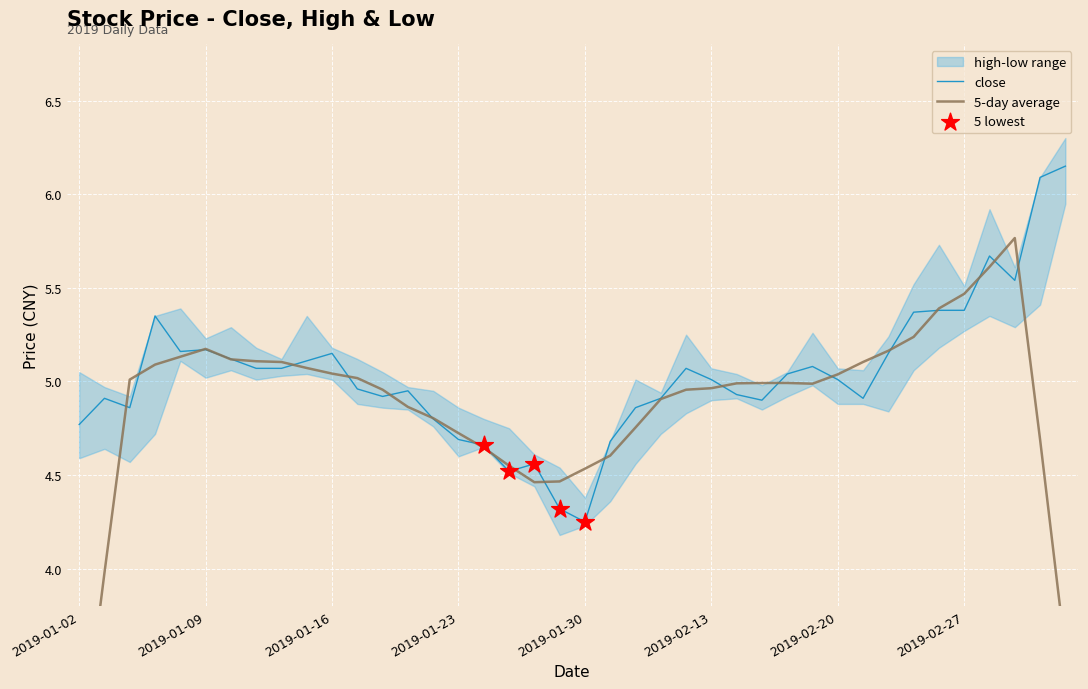

The close series shows 7.9 at 2019-02-27. True or false?

False